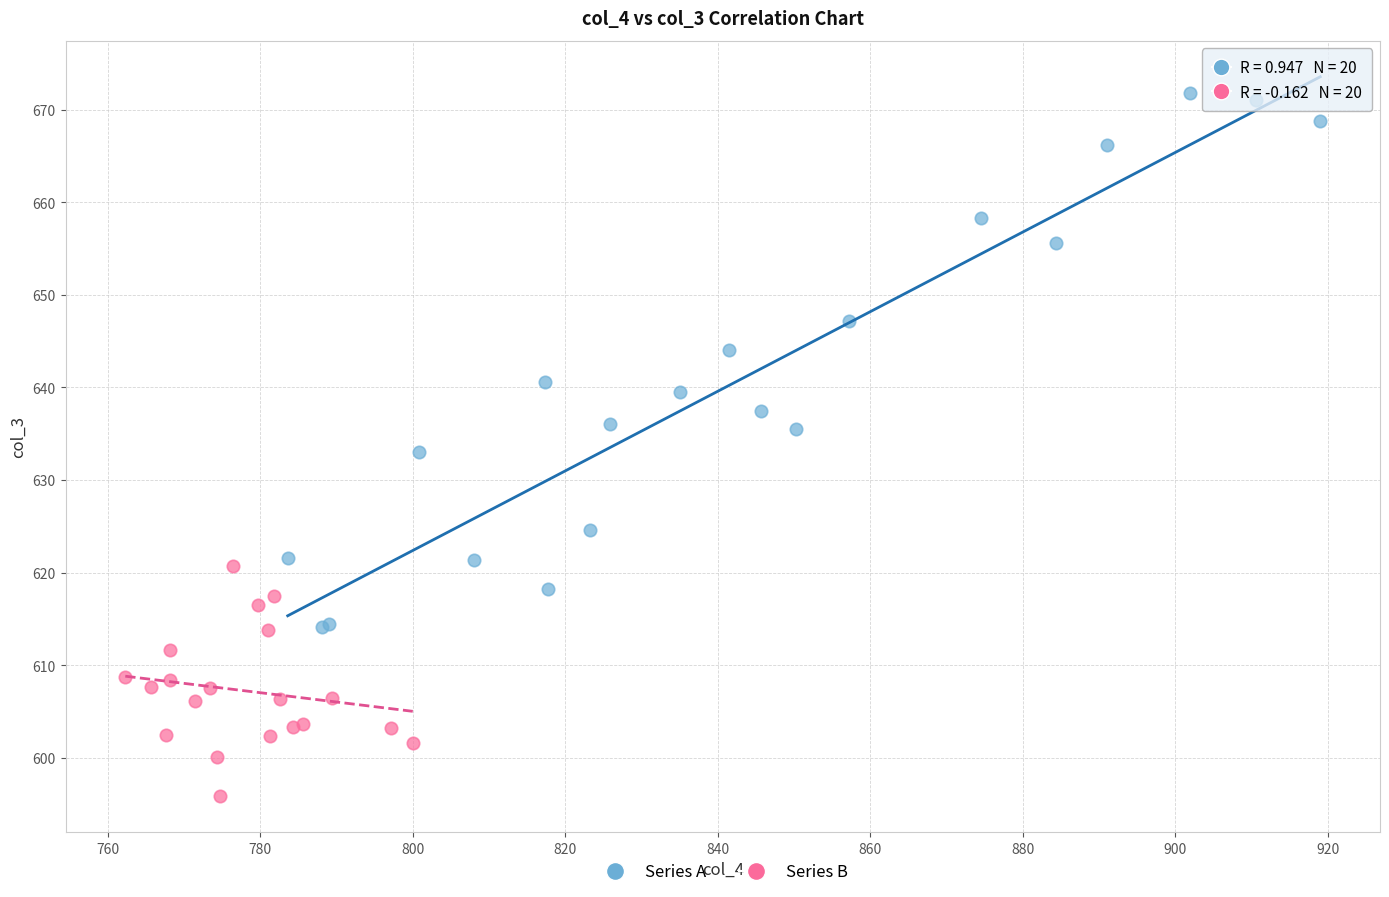

What are all the series names shown in the legend?

Series A, Series B